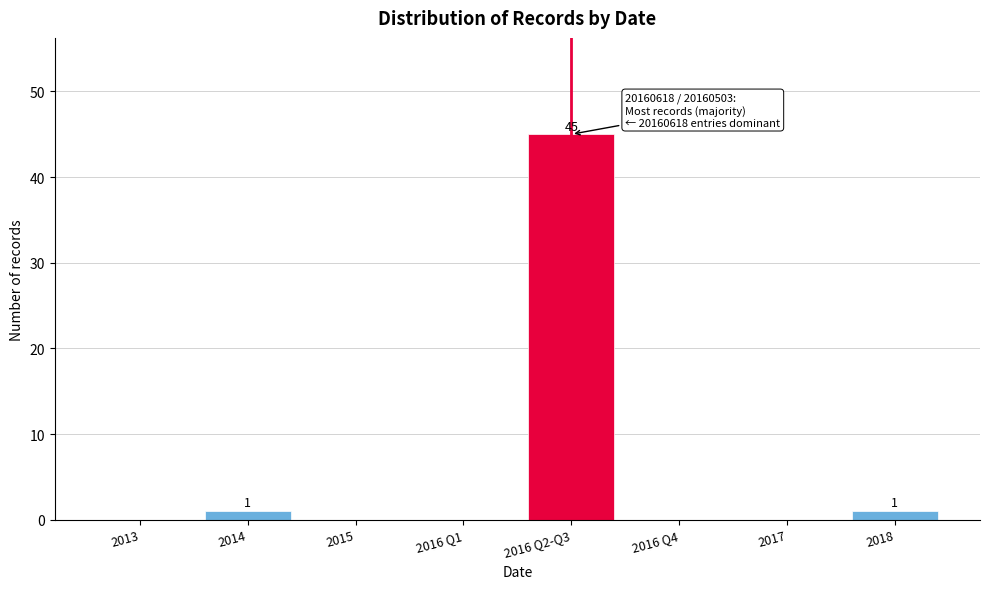

Reading left to right, extract all data points from this chart.

2013=0	2014=1	2015=0	2016 Q1=0	2016 Q2-Q3=45	2016 Q4=0	2017=0	2018=1